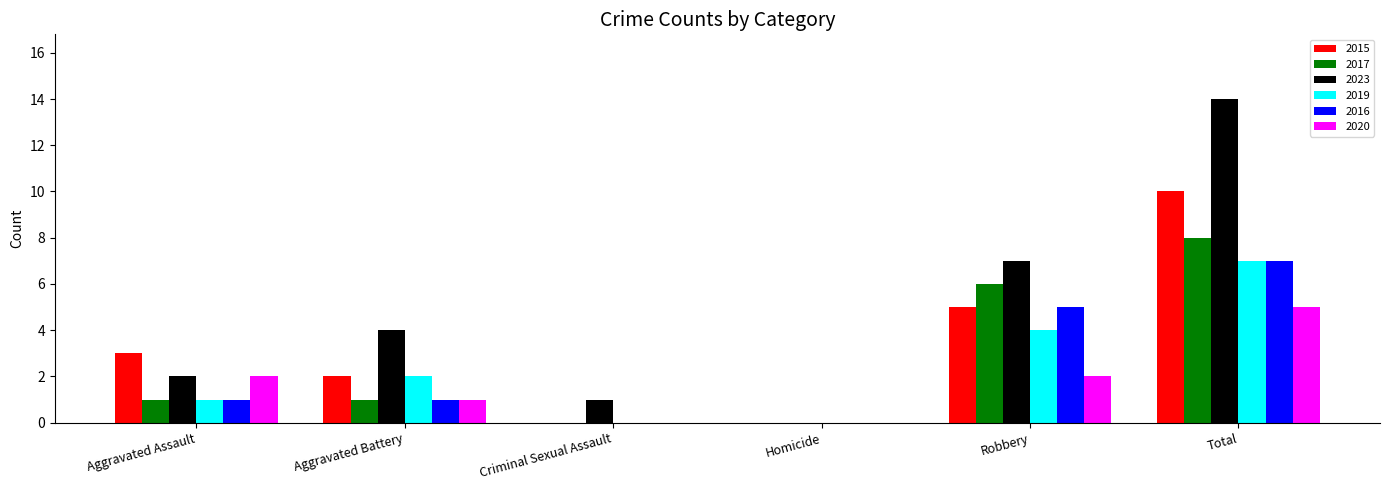

How many 2016 values are between 0 and 5?

5